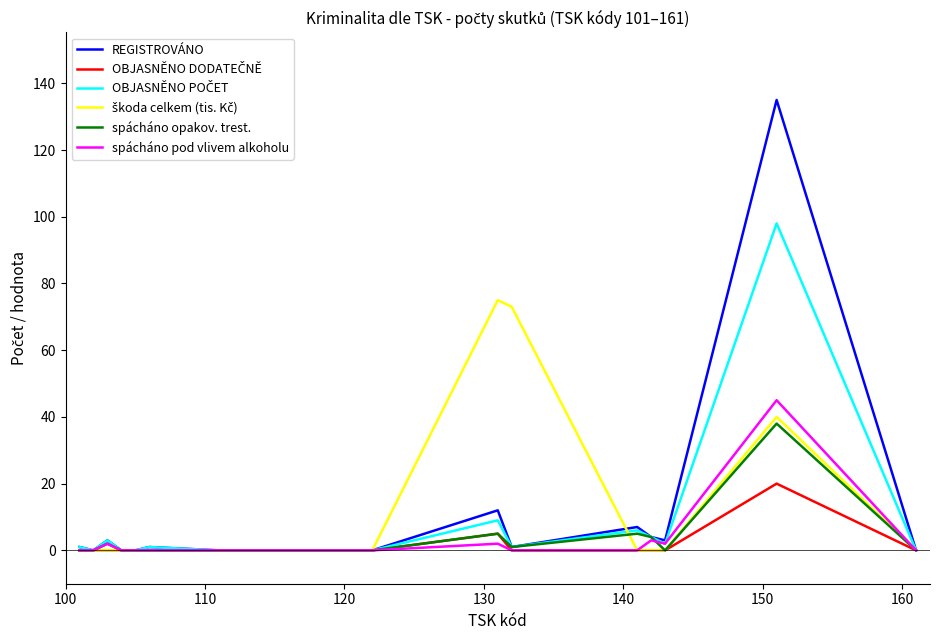

Which series has the largest range (max minus min)?

REGISTROVÁNO